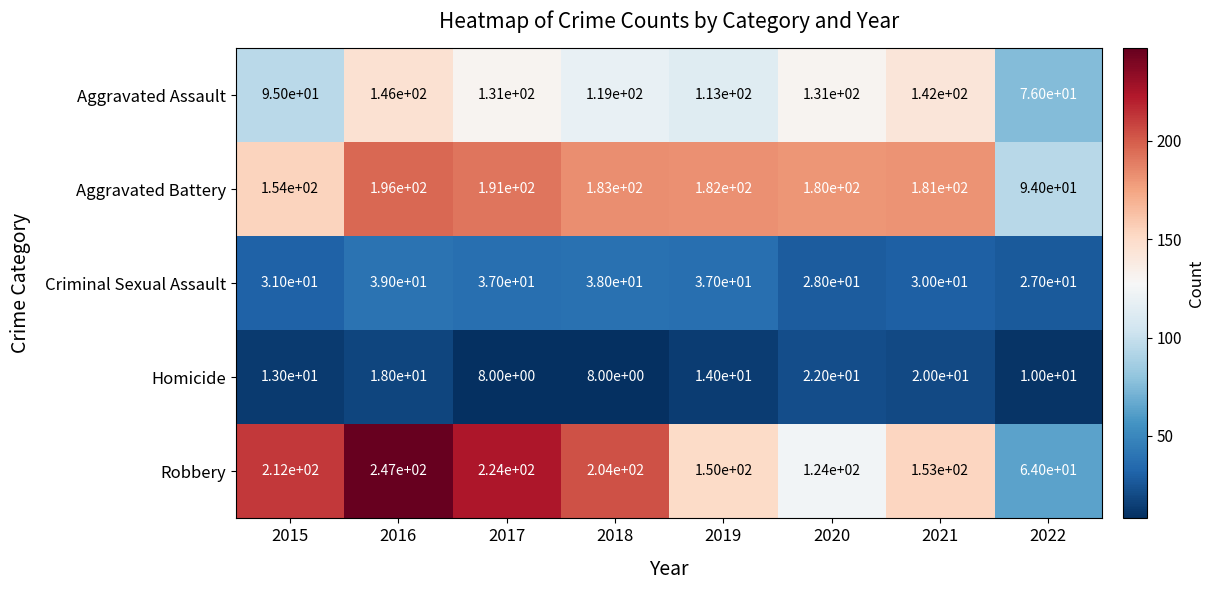

What is the total value across all series at 2017?

591